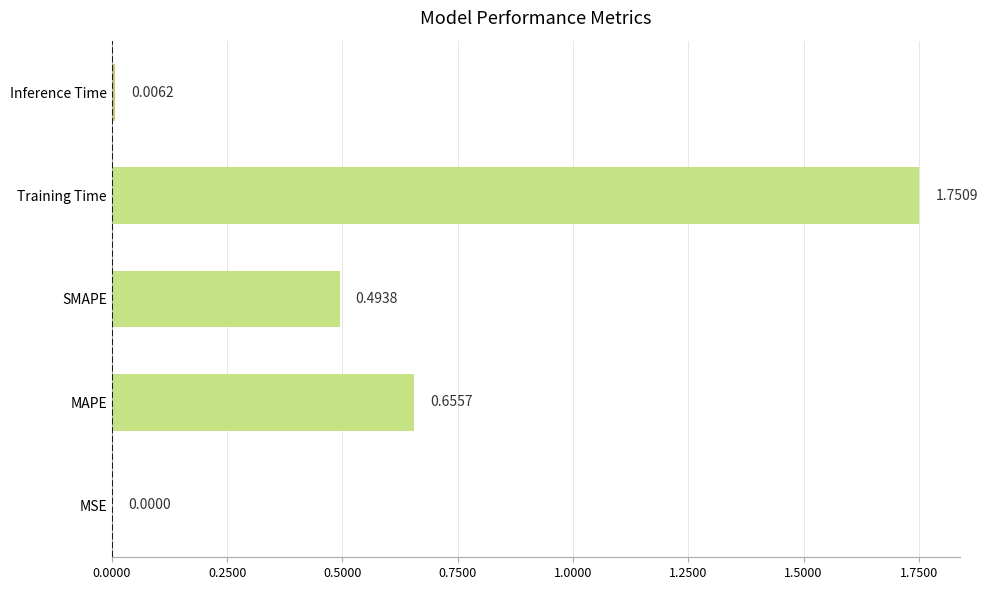

What is the change in value from MAPE to Training Time?

+1.1